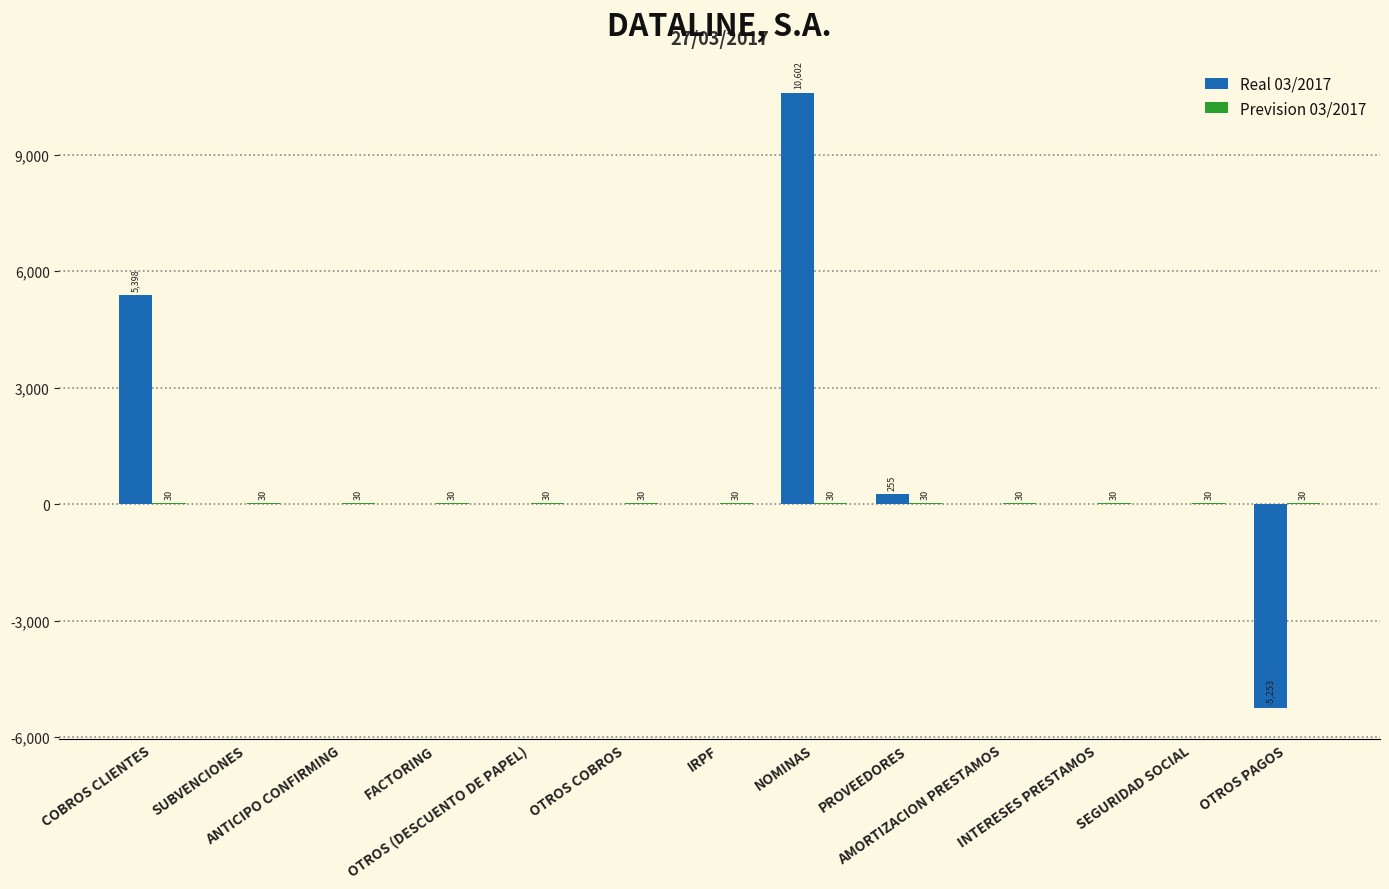

At which label is Real 03/2017 closest to 2674?

PROVEEDORES